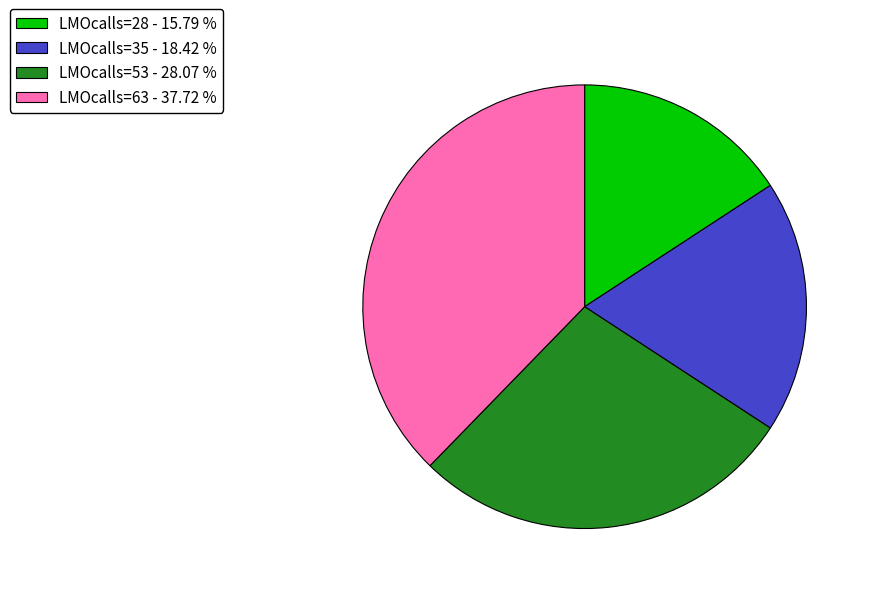

What is the smallest slice in the pie chart?

LMOcalls=28